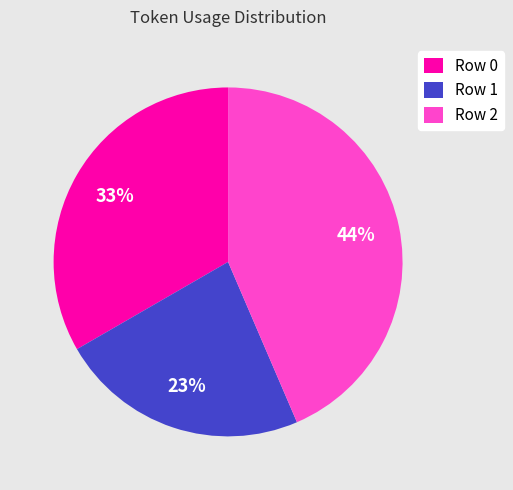

How many segments does this pie chart have?

3